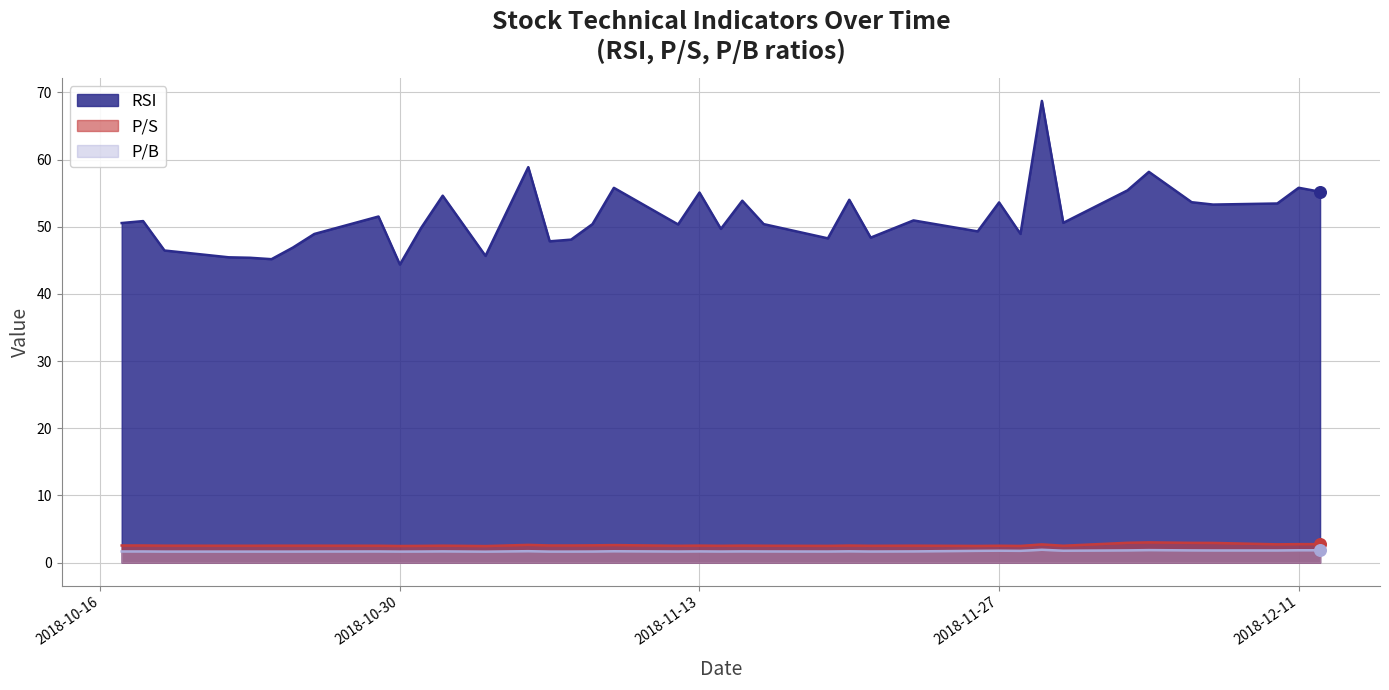

At how many categories does at least one series exceed 9?

39